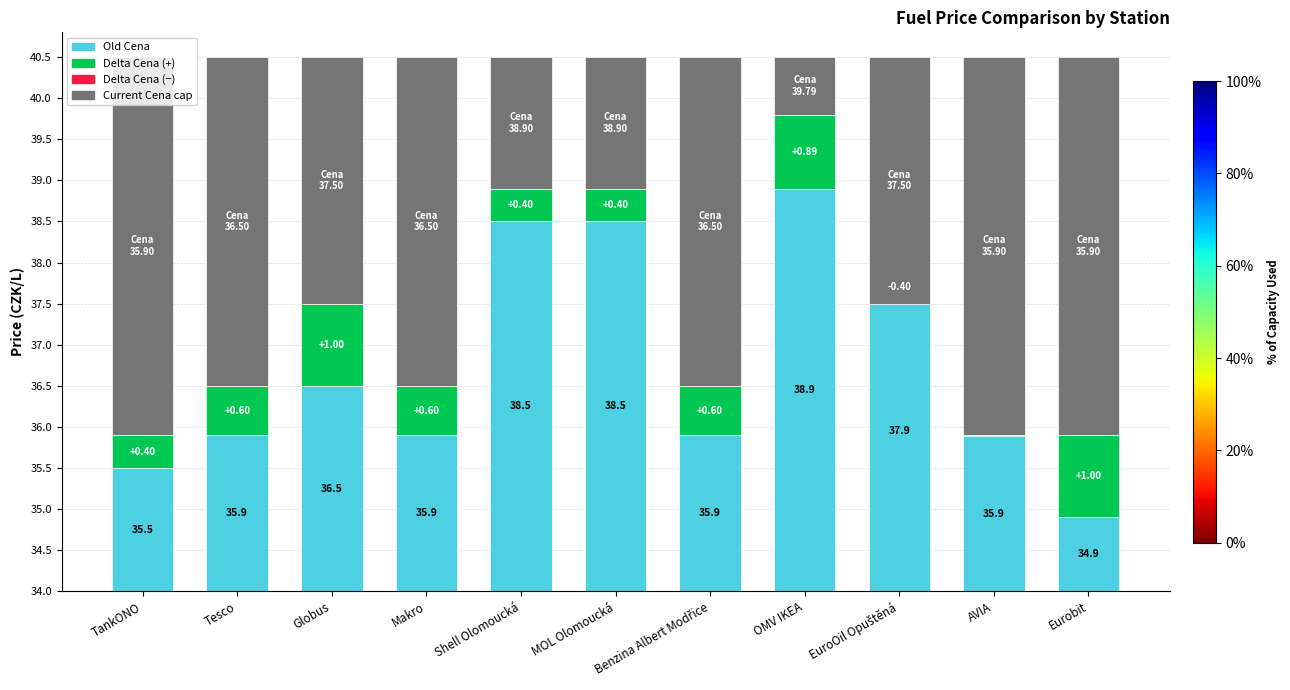

What is the difference between the maximum and minimum values in the Old Cena series?

4.0